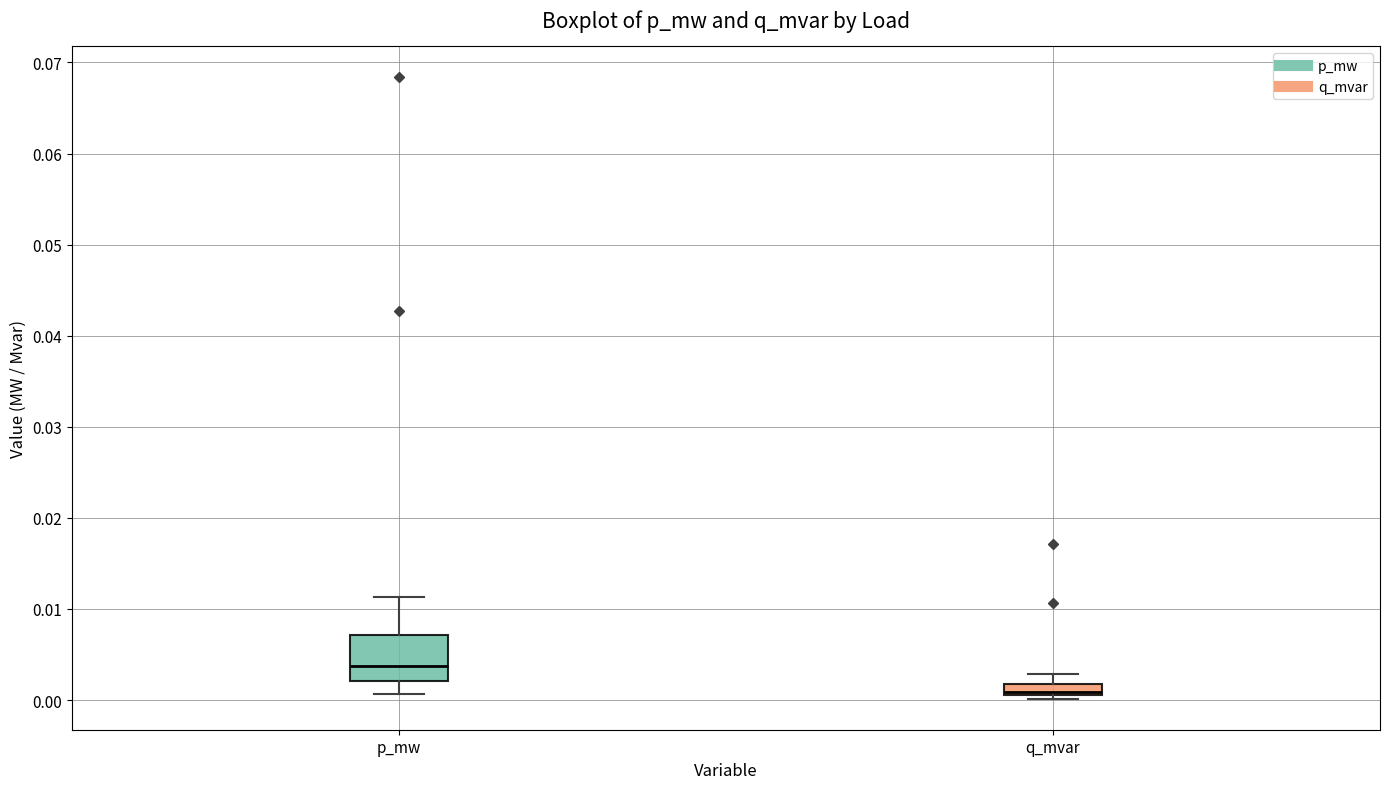

Where is the upper edge of the box for p_mw on the y-axis? The values are not printed on the chart, so give them approximately, as read against the axis.

0.007